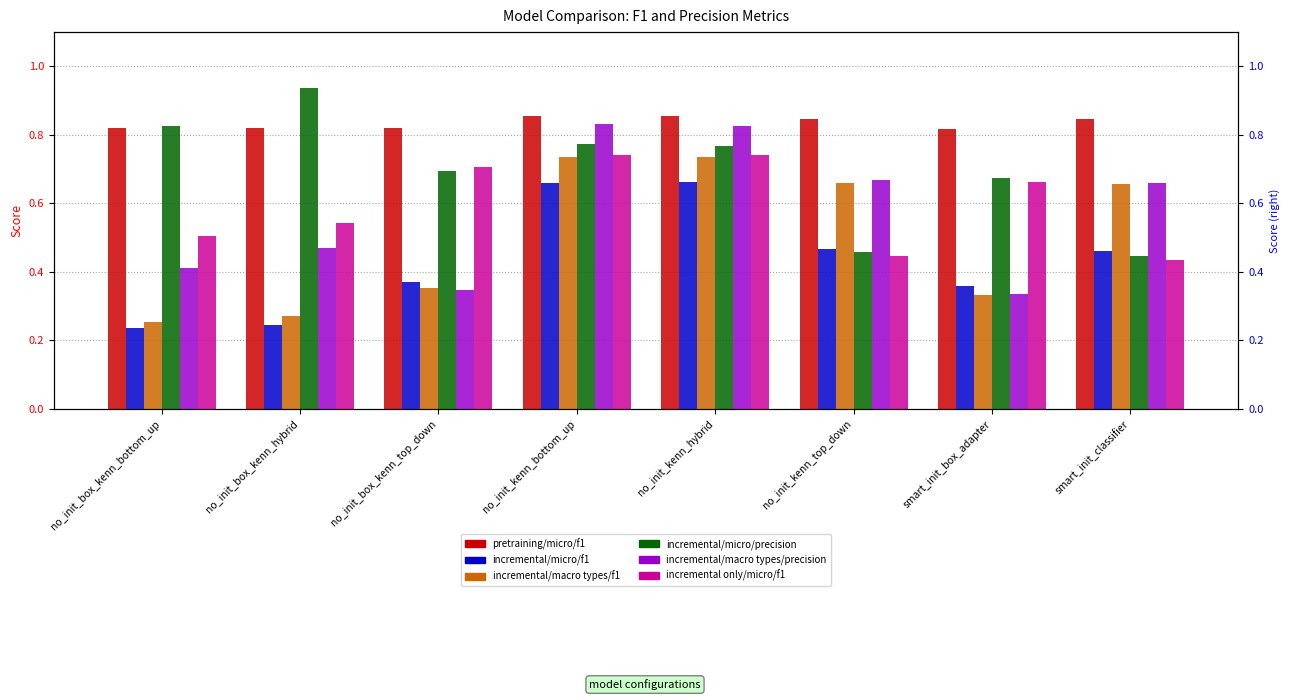

Reading left to right, extract all data points from this chart.

pretraining/micro/f1: no_init_box_kenn_bottom_up=0.8	no_init_box_kenn_hybrid=0.8	no_init_box_kenn_top_down=0.8	no_init_kenn_bottom_up=0.9	no_init_kenn_hybrid=0.9	no_init_kenn_top_down=0.8	smart_init_box_adapter=0.8	smart_init_classifier=0.8
incremental/micro/f1: no_init_box_kenn_bottom_up=0.2	no_init_box_kenn_hybrid=0.2	no_init_box_kenn_top_down=0.4	no_init_kenn_bottom_up=0.7	no_init_kenn_hybrid=0.7	no_init_kenn_top_down=0.5	smart_init_box_adapter=0.4	smart_init_classifier=0.5
incremental/macro_types/f1: no_init_box_kenn_bottom_up=0.3	no_init_box_kenn_hybrid=0.3	no_init_box_kenn_top_down=0.4	no_init_kenn_bottom_up=0.7	no_init_kenn_hybrid=0.7	no_init_kenn_top_down=0.7	smart_init_box_adapter=0.3	smart_init_classifier=0.7
incremental/micro/precision: no_init_box_kenn_bottom_up=0.8	no_init_box_kenn_hybrid=0.9	no_init_box_kenn_top_down=0.7	no_init_kenn_bottom_up=0.8	no_init_kenn_hybrid=0.8	no_init_kenn_top_down=0.5	smart_init_box_adapter=0.7	smart_init_classifier=0.4
incremental/macro_types/precision: no_init_box_kenn_bottom_up=0.4	no_init_box_kenn_hybrid=0.5	no_init_box_kenn_top_down=0.3	no_init_kenn_bottom_up=0.8	no_init_kenn_hybrid=0.8	no_init_kenn_top_down=0.7	smart_init_box_adapter=0.3	smart_init_classifier=0.7
incremental_only/micro/f1: no_init_box_kenn_bottom_up=0.5	no_init_box_kenn_hybrid=0.5	no_init_box_kenn_top_down=0.7	no_init_kenn_bottom_up=0.7	no_init_kenn_hybrid=0.7	no_init_kenn_top_down=0.4	smart_init_box_adapter=0.7	smart_init_classifier=0.4